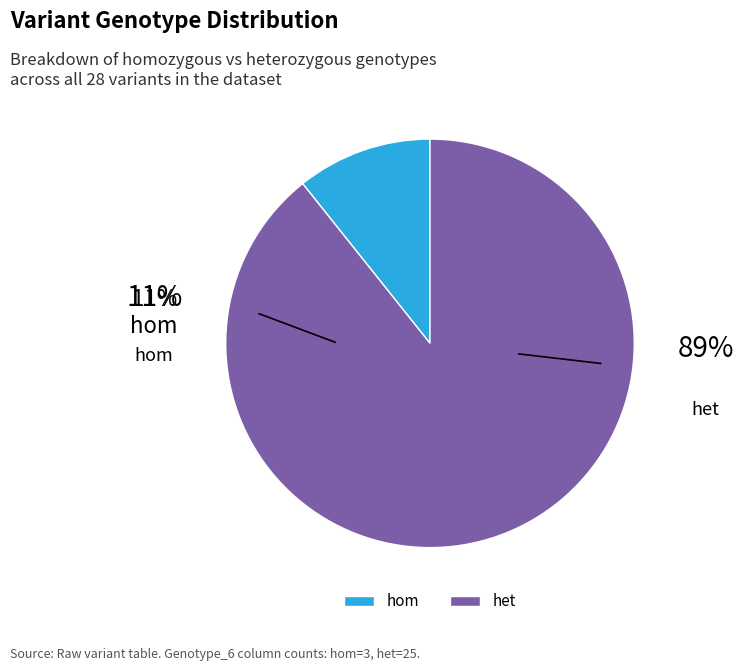

Does other account for over 50% of the chart?

No